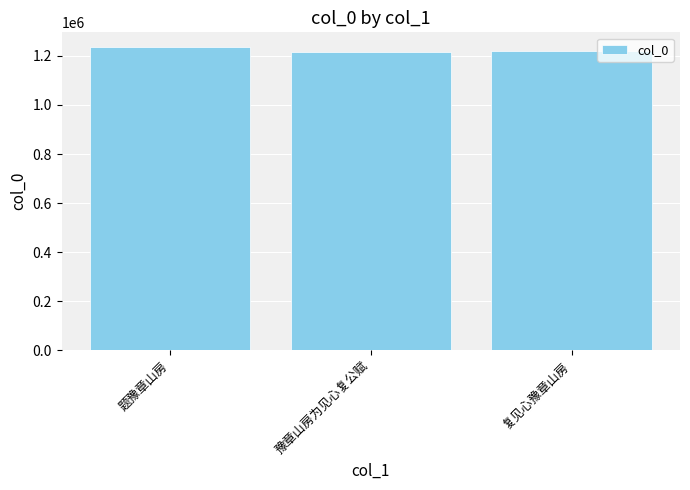

What is the label of the 1st bar from the left?

题豫章山房